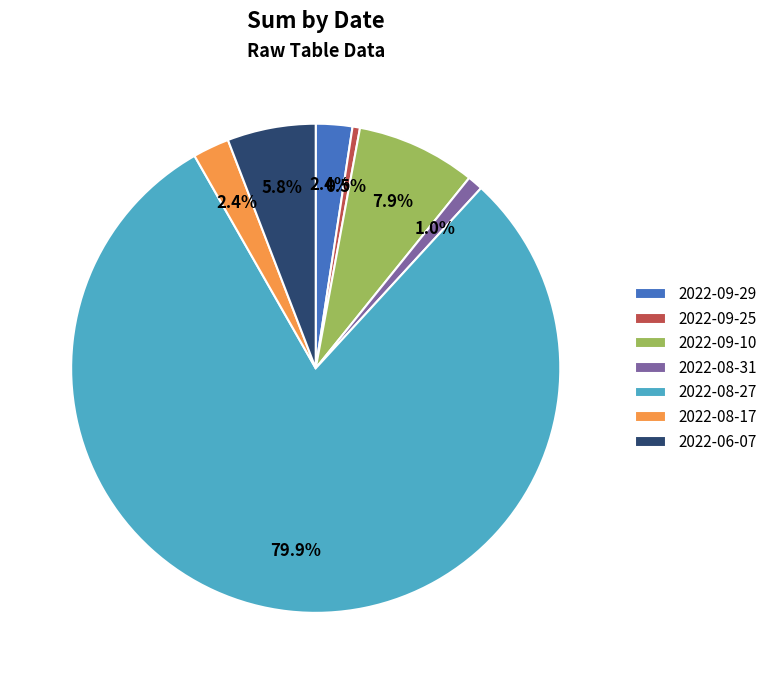

To the nearest percent, what percentage of the pie is 2022-08-17?

2%